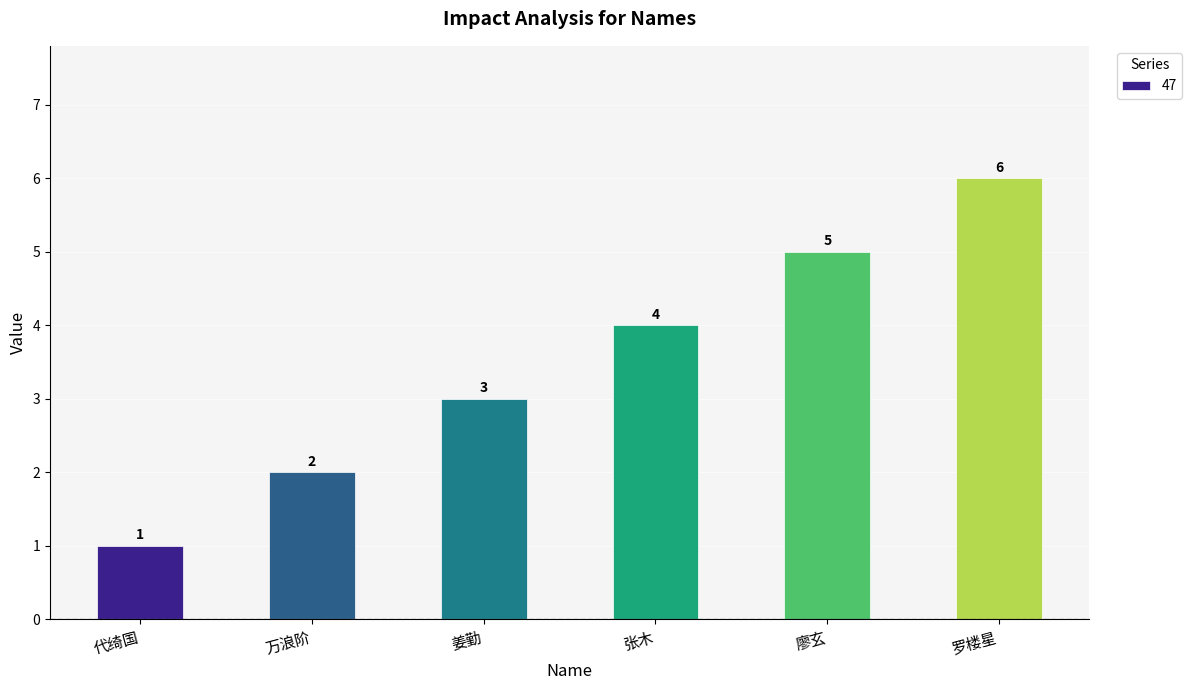

Which category has the lowest value across all series?

代绮国